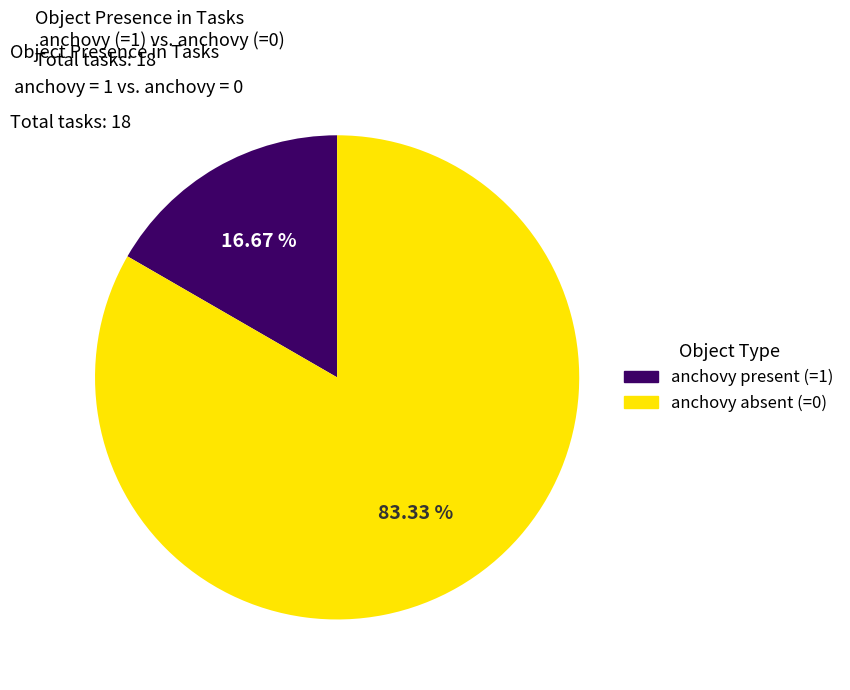

Is there a majority slice in this chart?

Yes